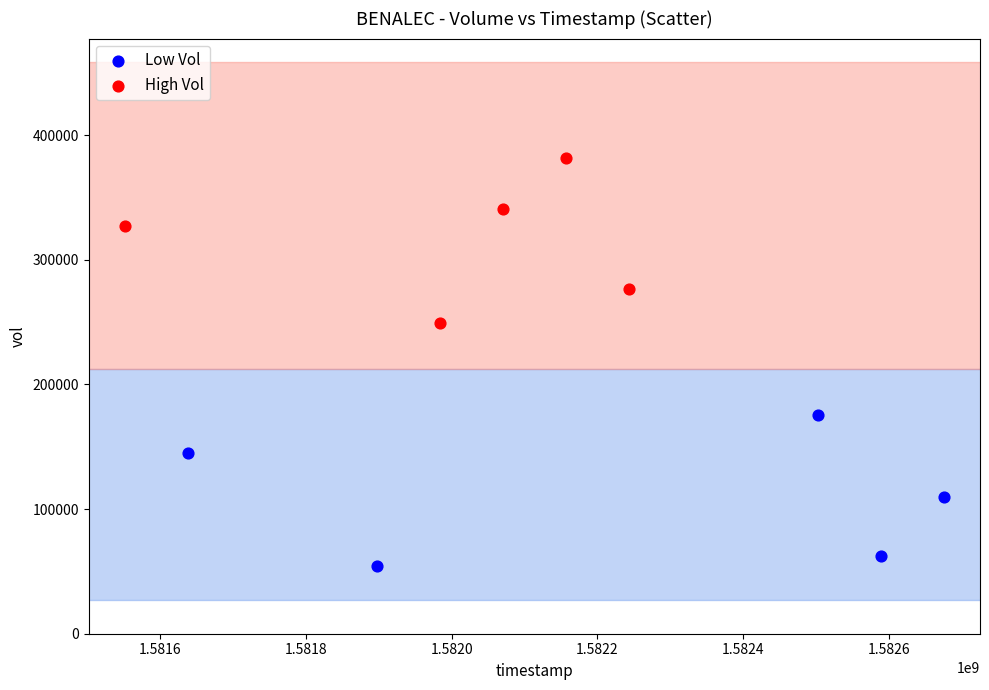

Which series contains the highest Y value?

High Vol